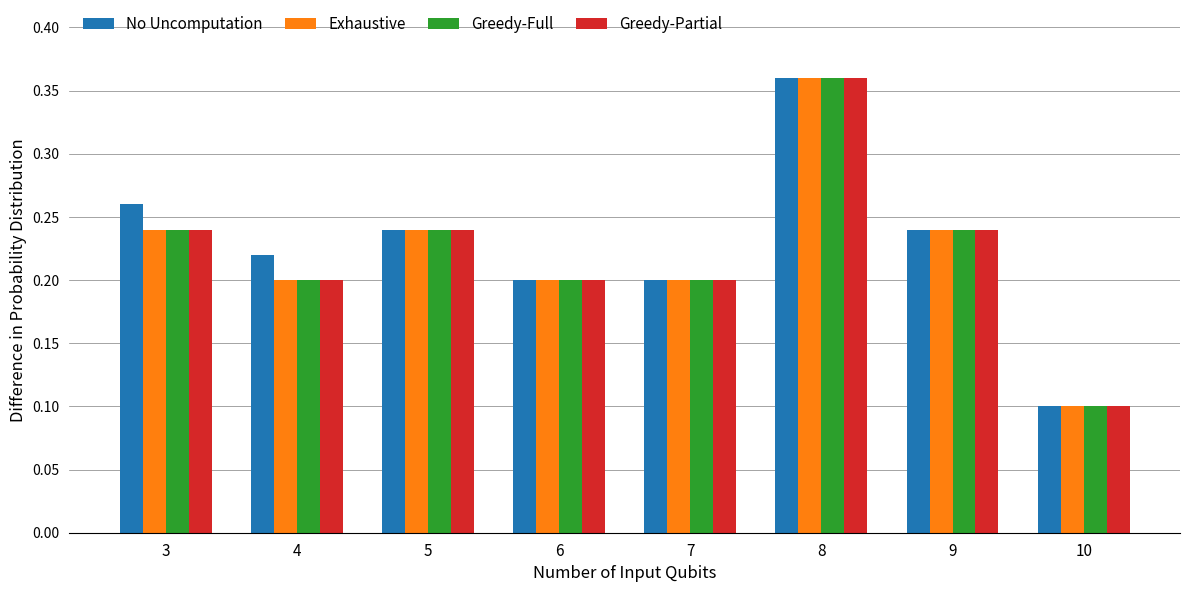

What is the sum of the Greedy-Partial values at 3 and 8?

0.6